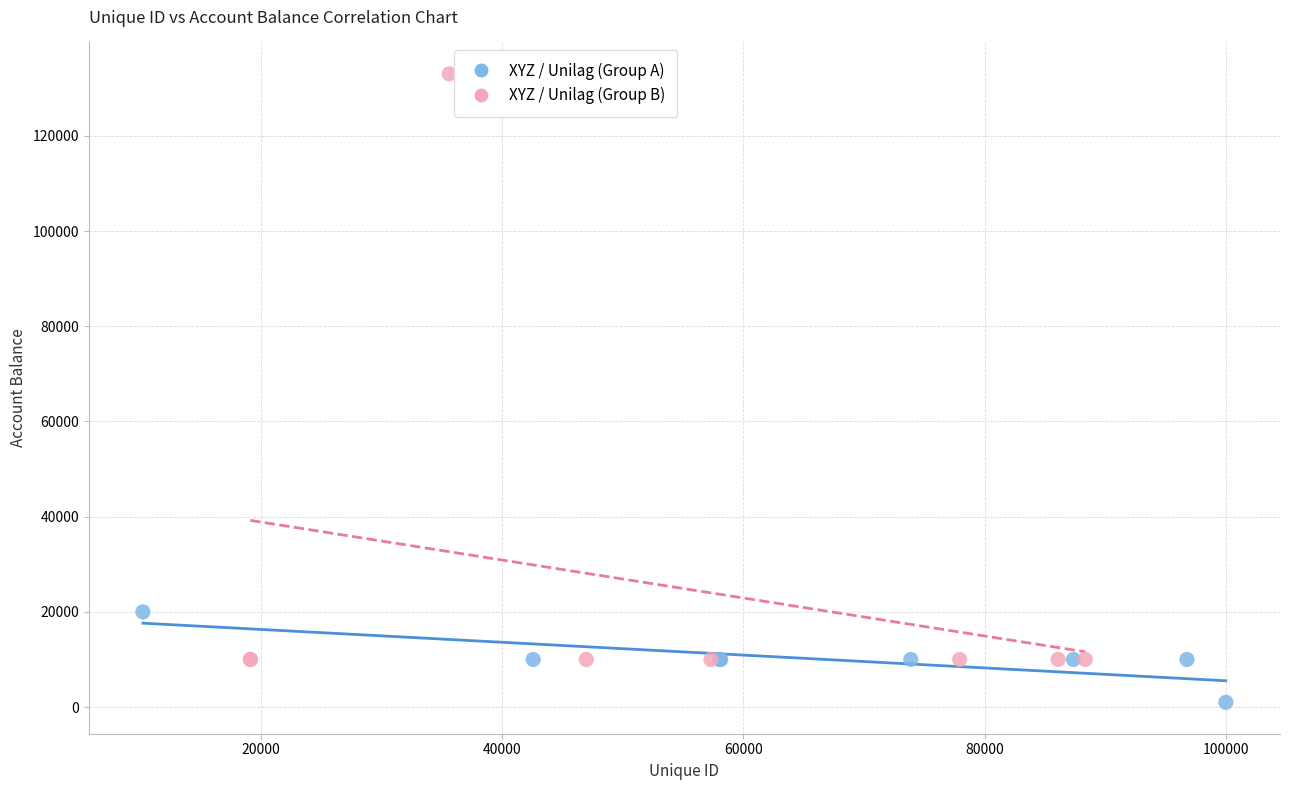

Which series has the largest Y range (max minus min)?

XYZ / Unilag (Group B)